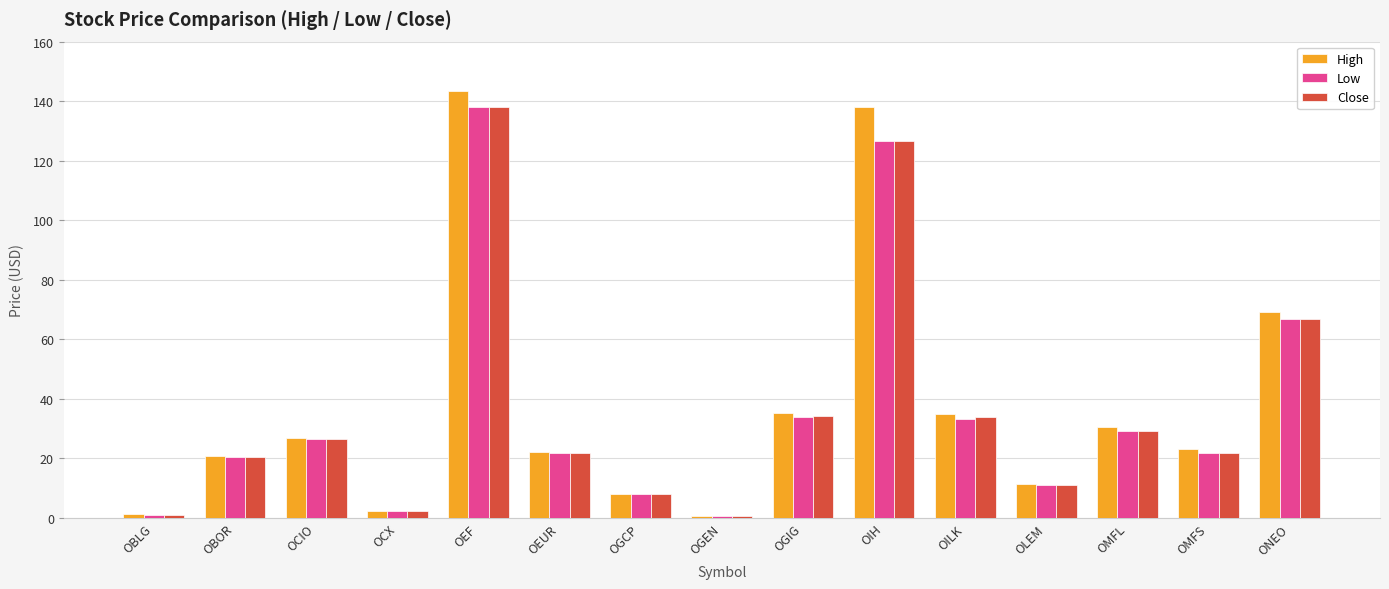

Read the High value at OBOR.

20.8